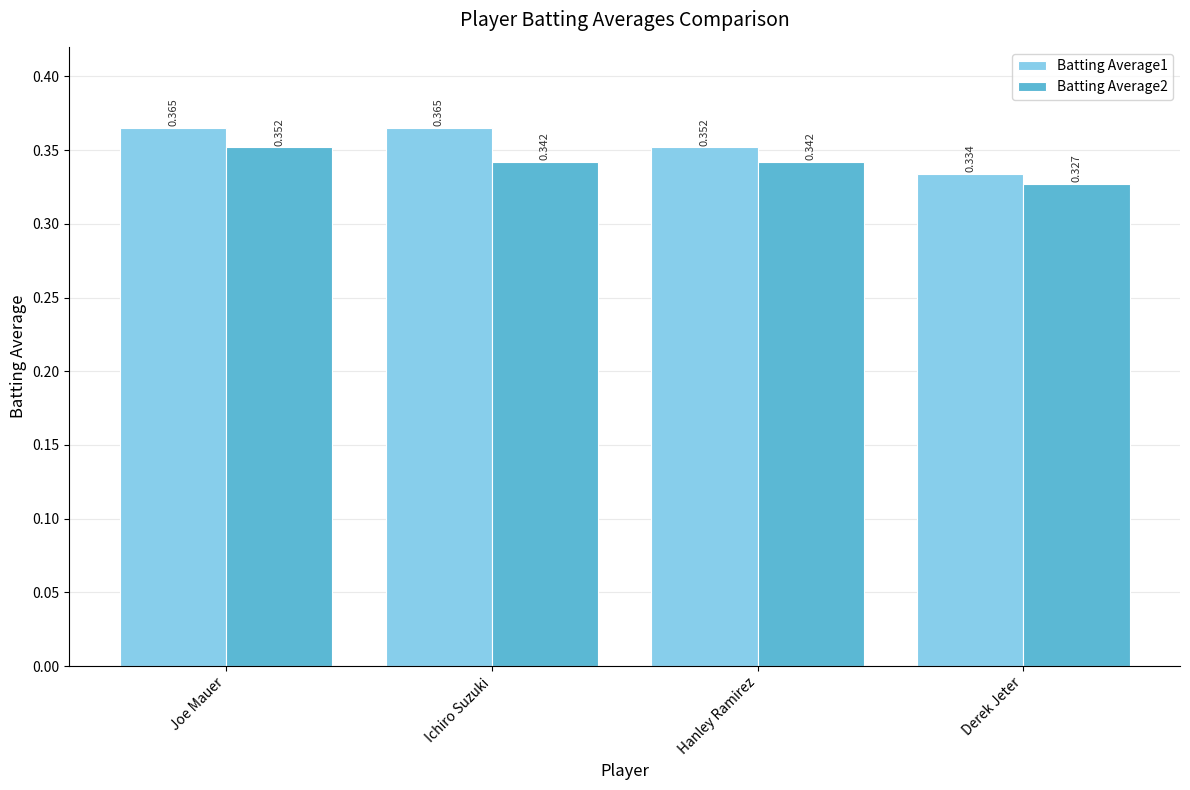

How many bars are there in total?

8